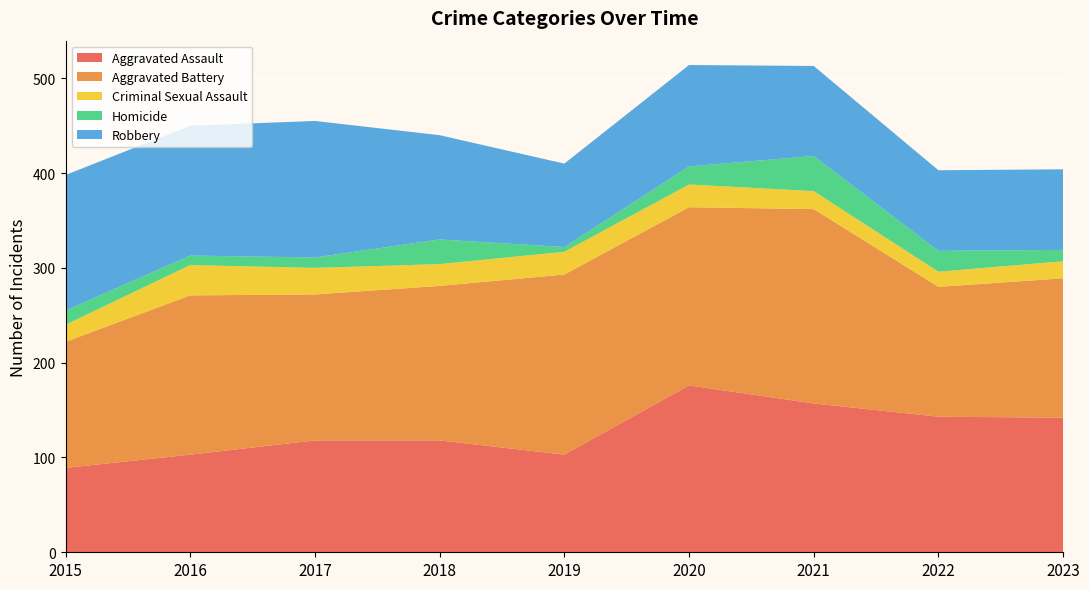

Reading left to right, extract all data points from this chart.

Aggravated Assault: 2015=89	2016=103	2017=118	2018=118	2019=103	2020=176	2021=157	2022=143	2023=142
Aggravated Battery: 2015=133	2016=168	2017=154	2018=163	2019=190	2020=188	2021=205	2022=137	2023=147
Criminal Sexual Assault: 2015=18	2016=32	2017=28	2018=23	2019=24	2020=24	2021=19	2022=16	2023=18
Homicide: 2015=15	2016=10	2017=11	2018=26	2019=5	2020=19	2021=37	2022=22	2023=12
Robbery: 2015=143	2016=137	2017=144	2018=110	2019=88	2020=107	2021=95	2022=85	2023=85